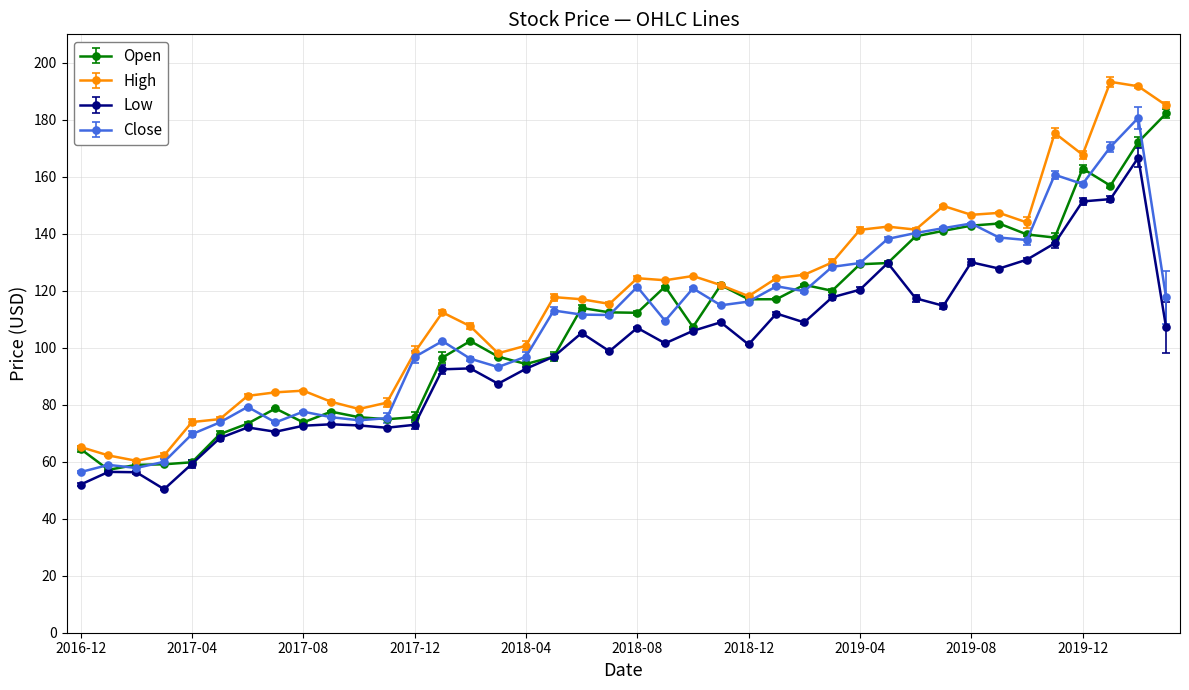

What is the maximum value for Low?

166.7